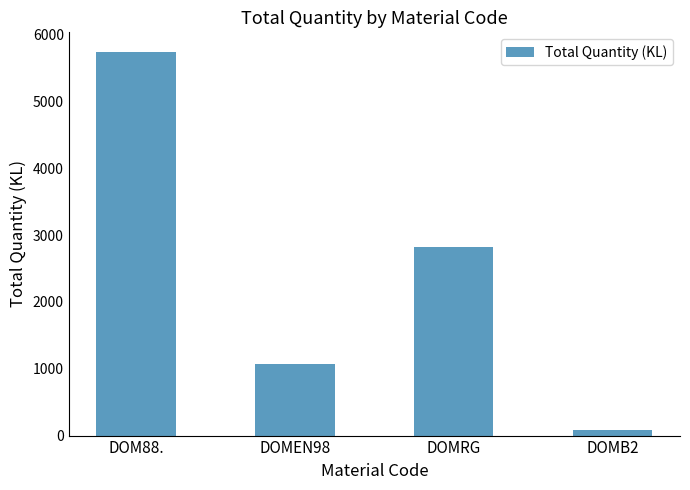

Does the chart contain stacked bars?

No